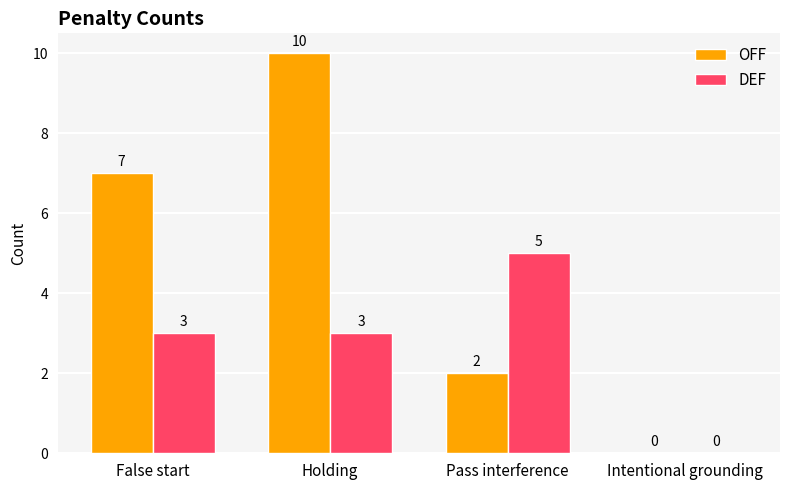

At which category does the chart reach its peak across all series?

Holding